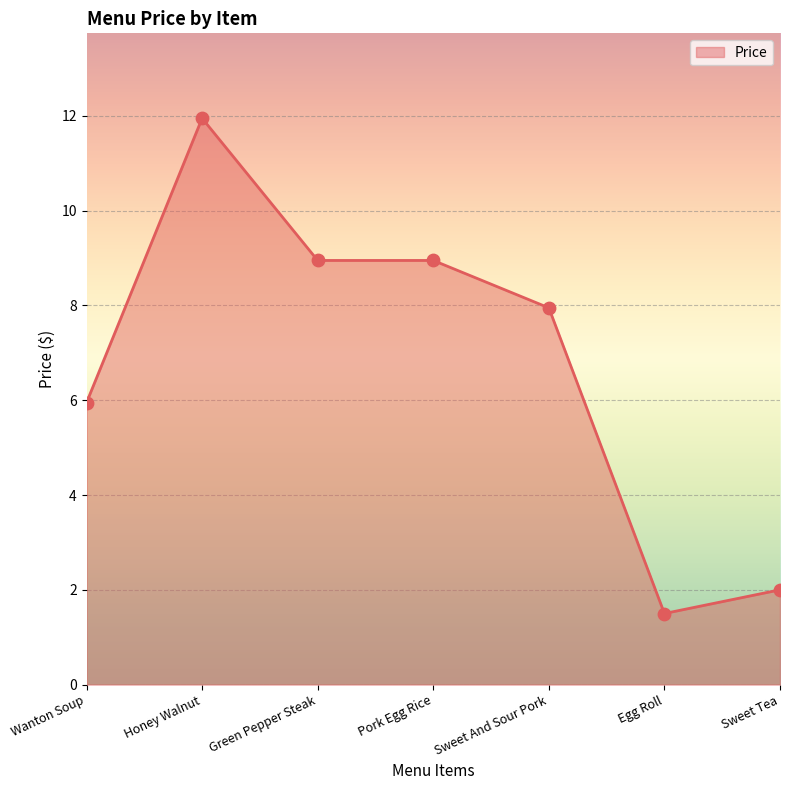

Approximately how many times larger is the value at Pork Egg Rice compared to Wanton Soup?

1.5